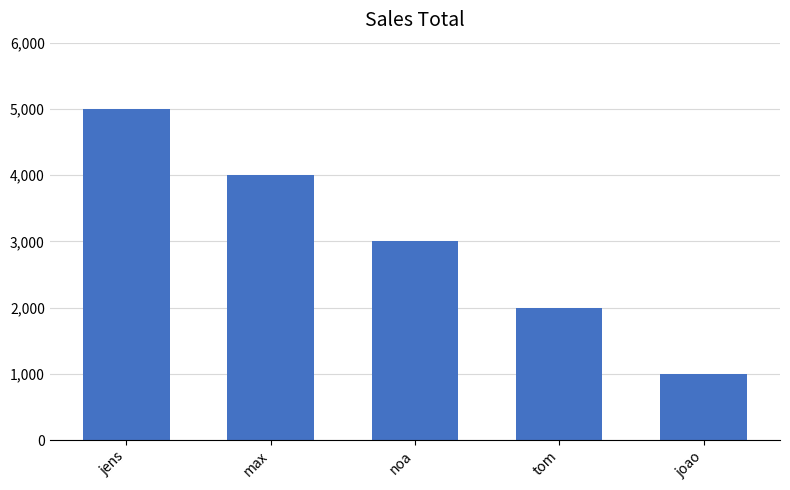

What is the value of the 3rd bar from the left?

3000